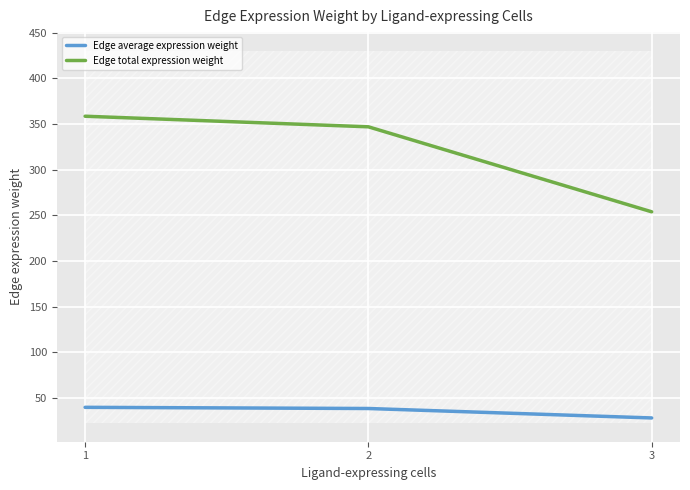

Between 1 and 3, which series saw the biggest shift?

Edge total expression weight